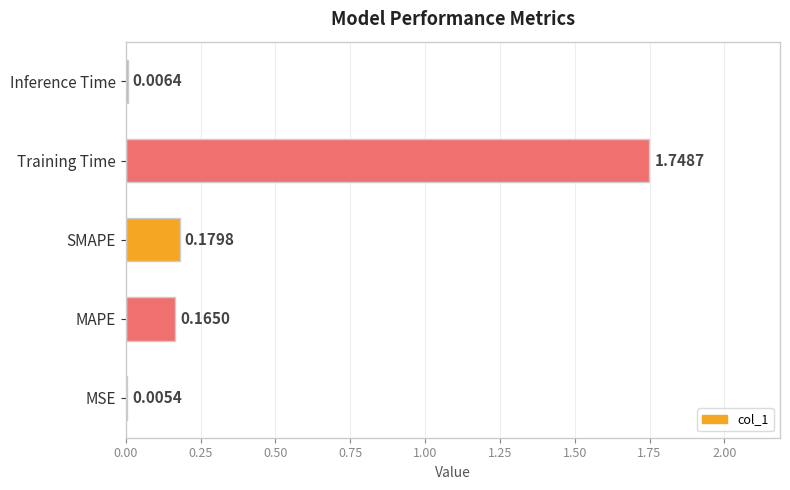

What is the sum of all values?

2.1